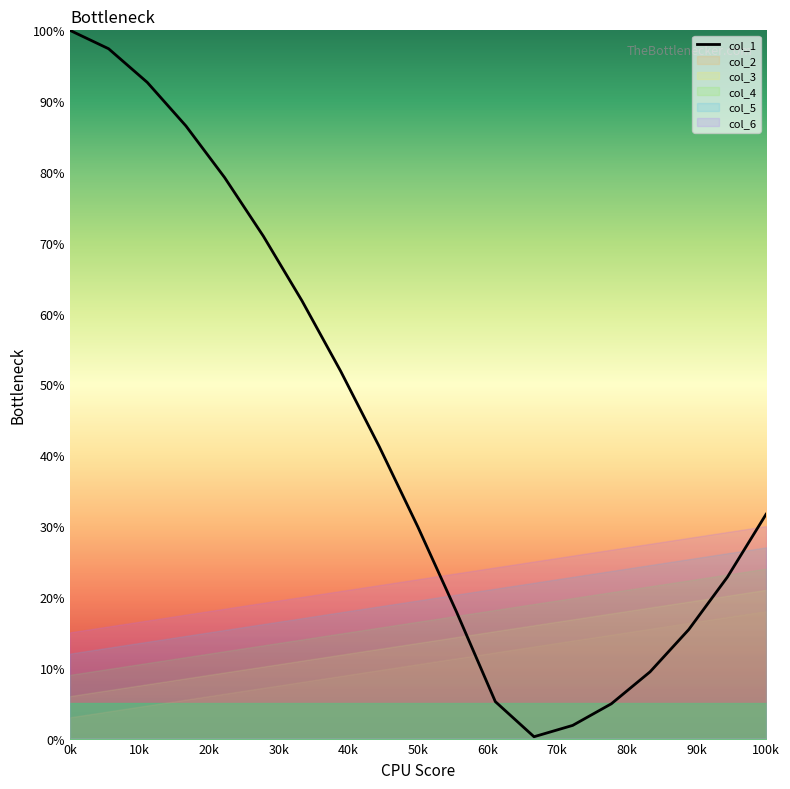

The value of col_1 at 100k is 31.7. True or false?

True